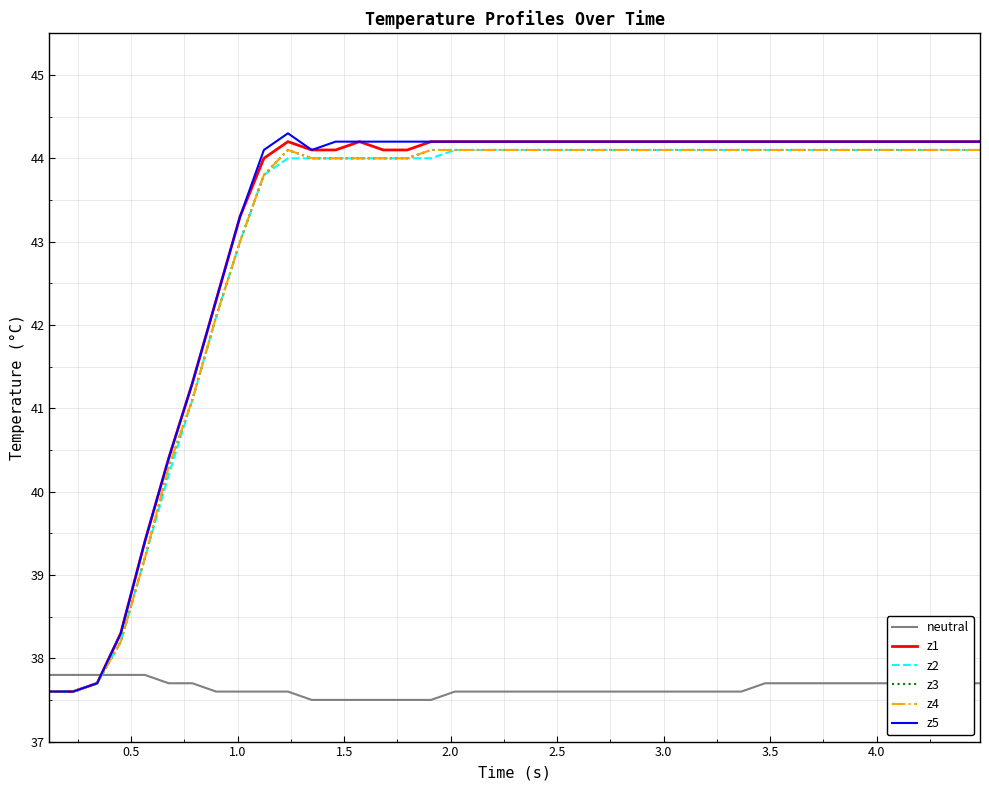

True or false: z5 and z2 intersect in this chart.

False